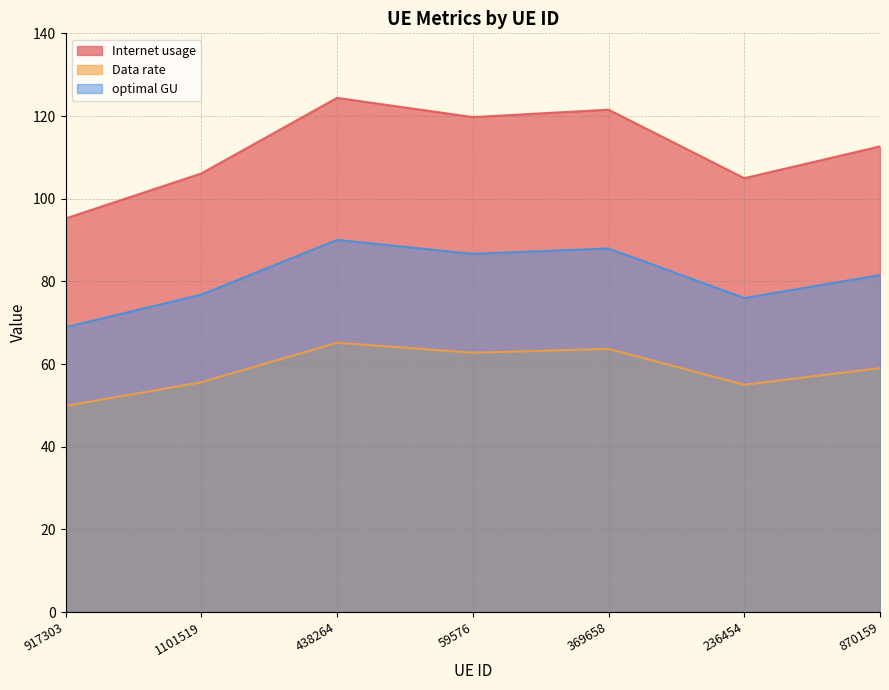

What is the approximate value of Internet usage at 369658?

121.5